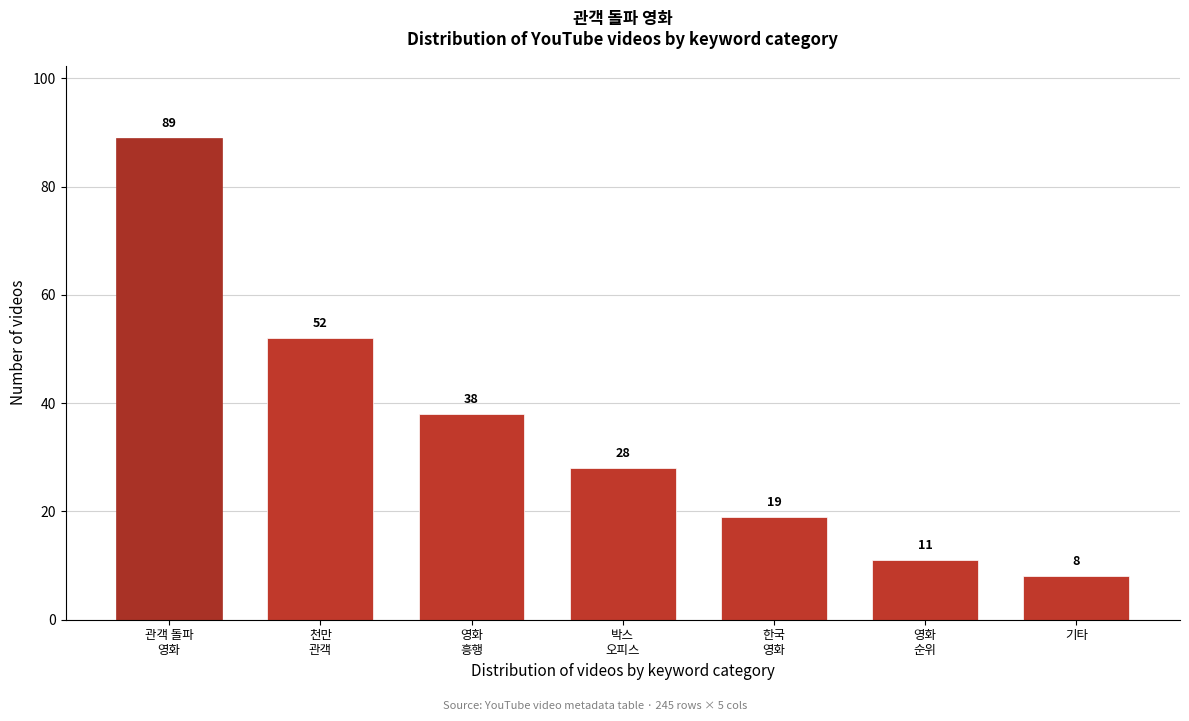

Reading right to left, what are all the values shown in this chart?

8	11	19	28	38	52	89